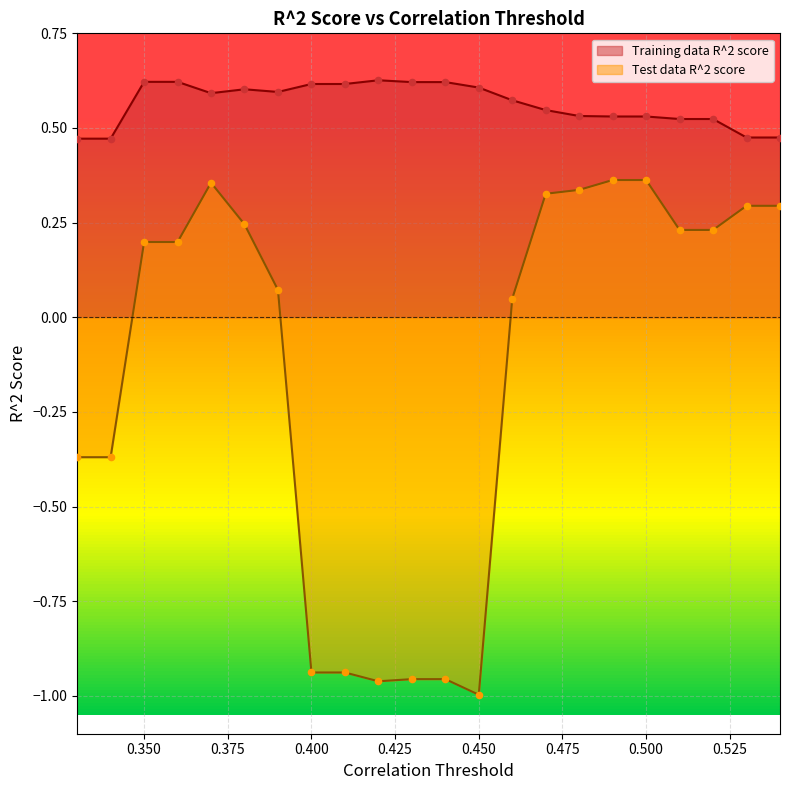

At which category is the sum across all series the highest?

0.37